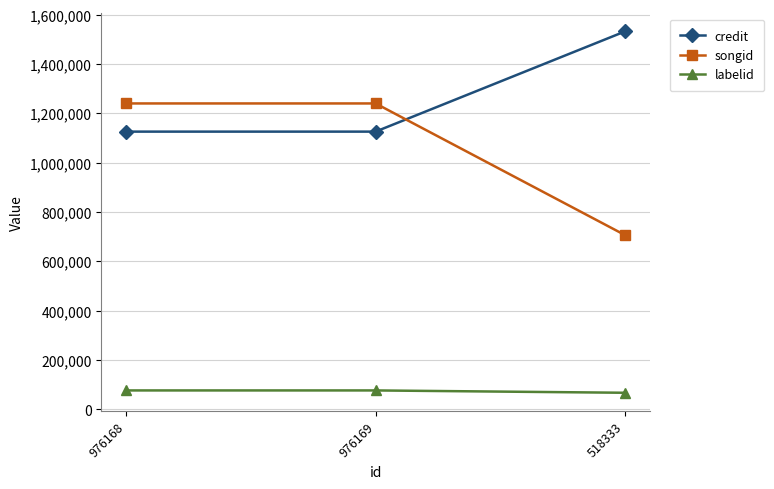

What position from the right is 518333?

1